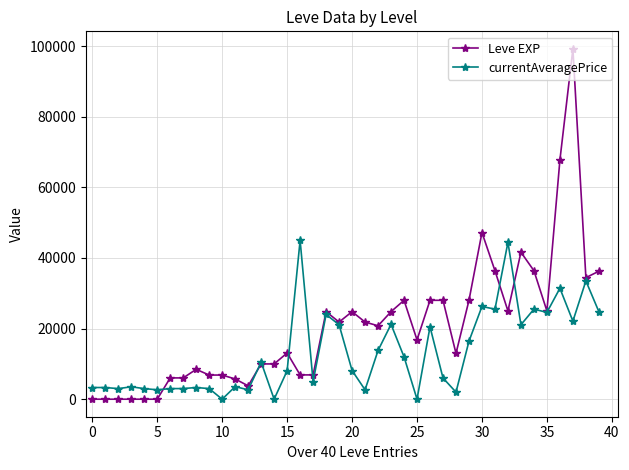

True or false: currentAveragePrice has more than 1 interior local peaks.

True